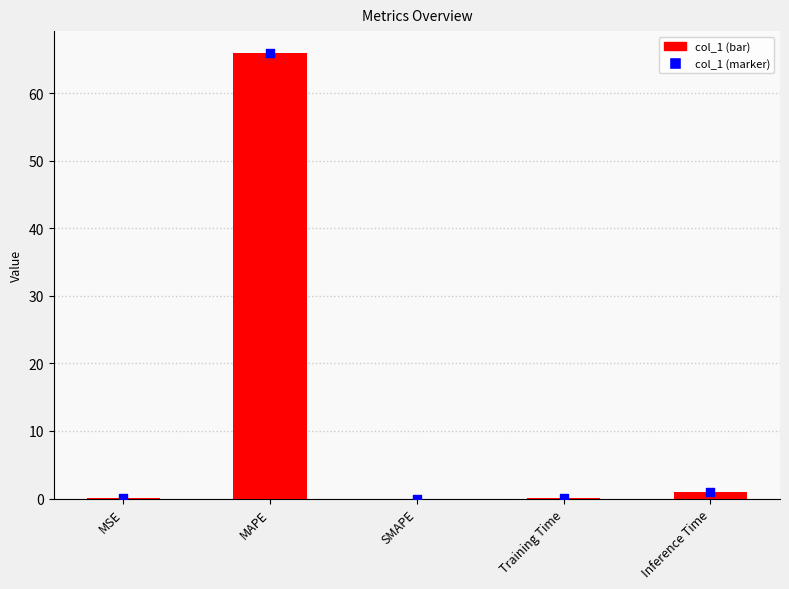

What is the change in value from MSE to Inference Time?

+0.9